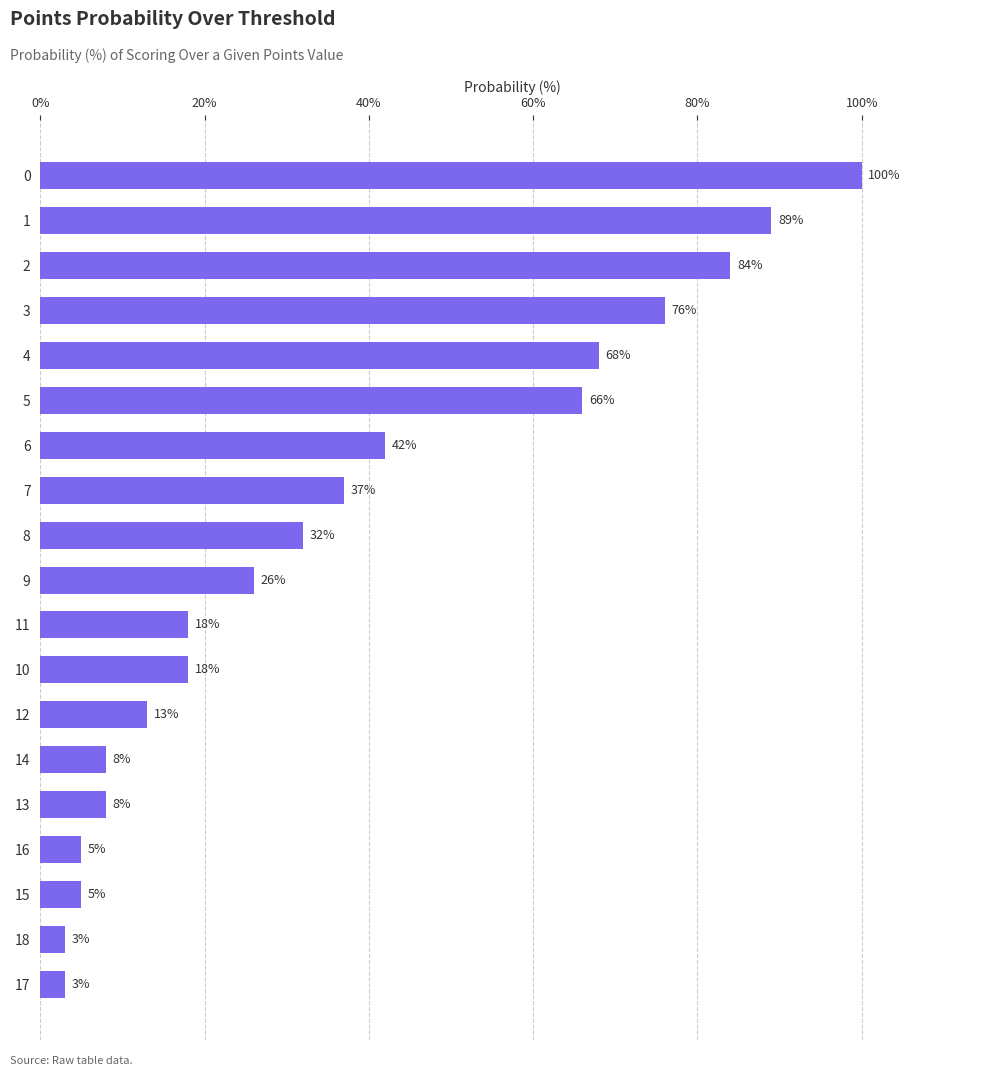

Are the bars horizontal?

Yes